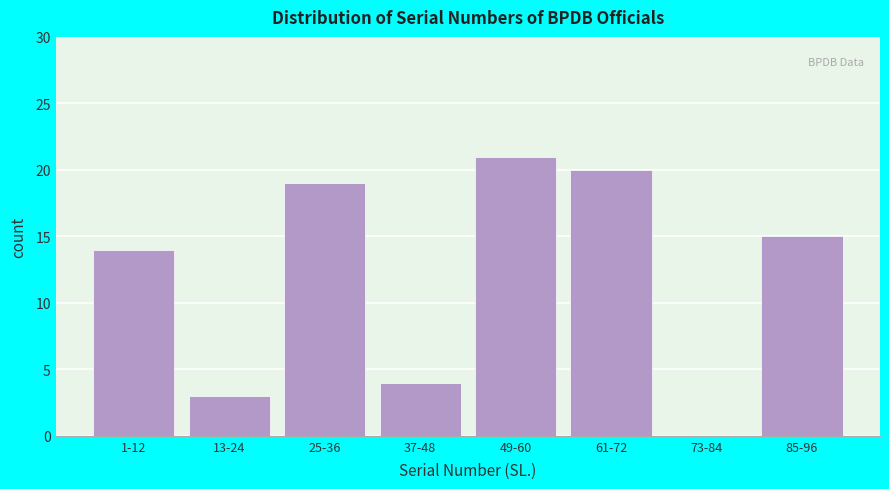

Reading left to right, what are all the values shown in this chart?

1-12=14	13-24=3	25-36=19	37-48=4	49-60=21	61-72=20	73-84=0	85-96=15